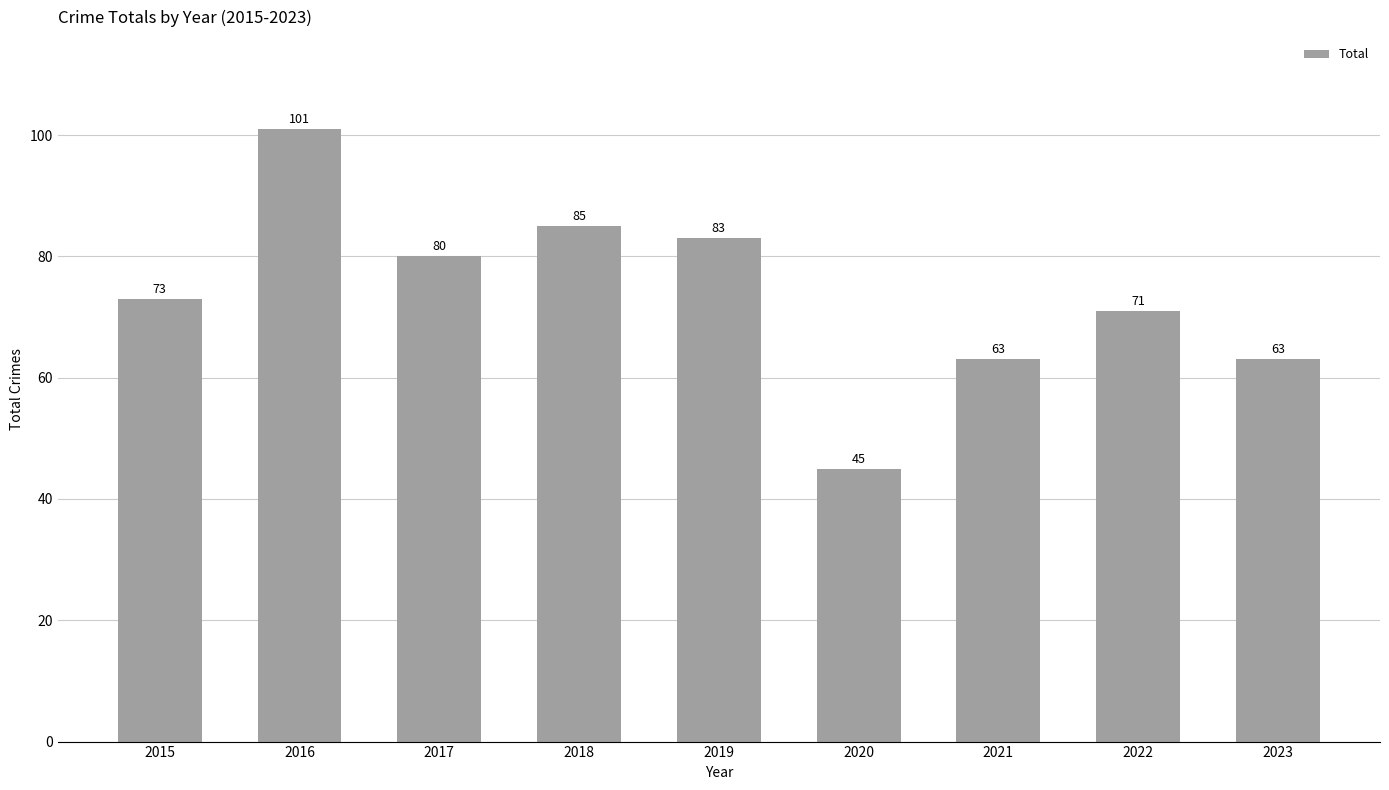

Reading left to right, what are all the values shown in this chart?

73	101	80	85	83	45	63	71	63